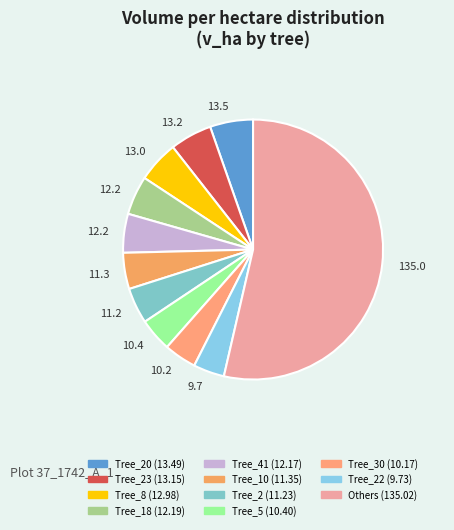

How many slices are in this pie chart?

11